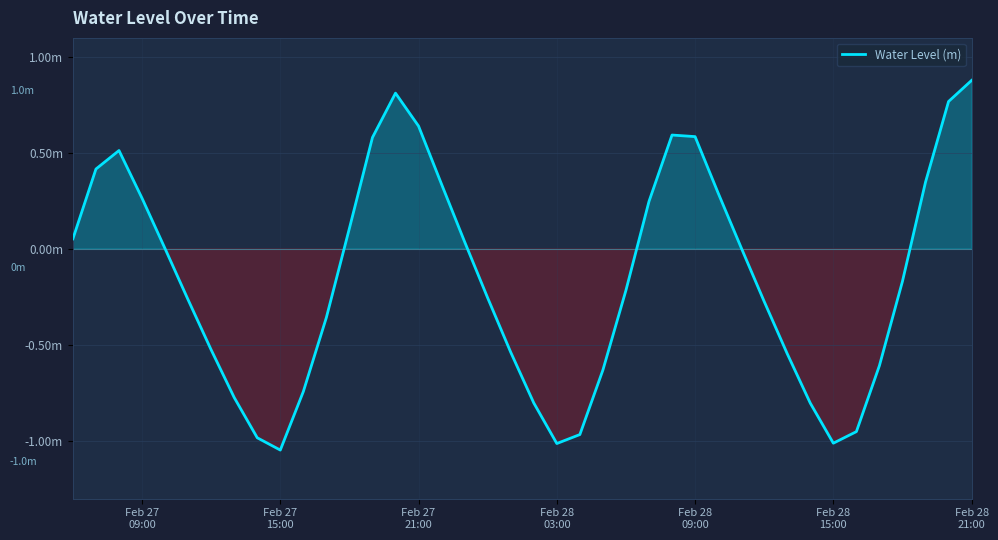

Does the chart have visible grid lines?

Yes